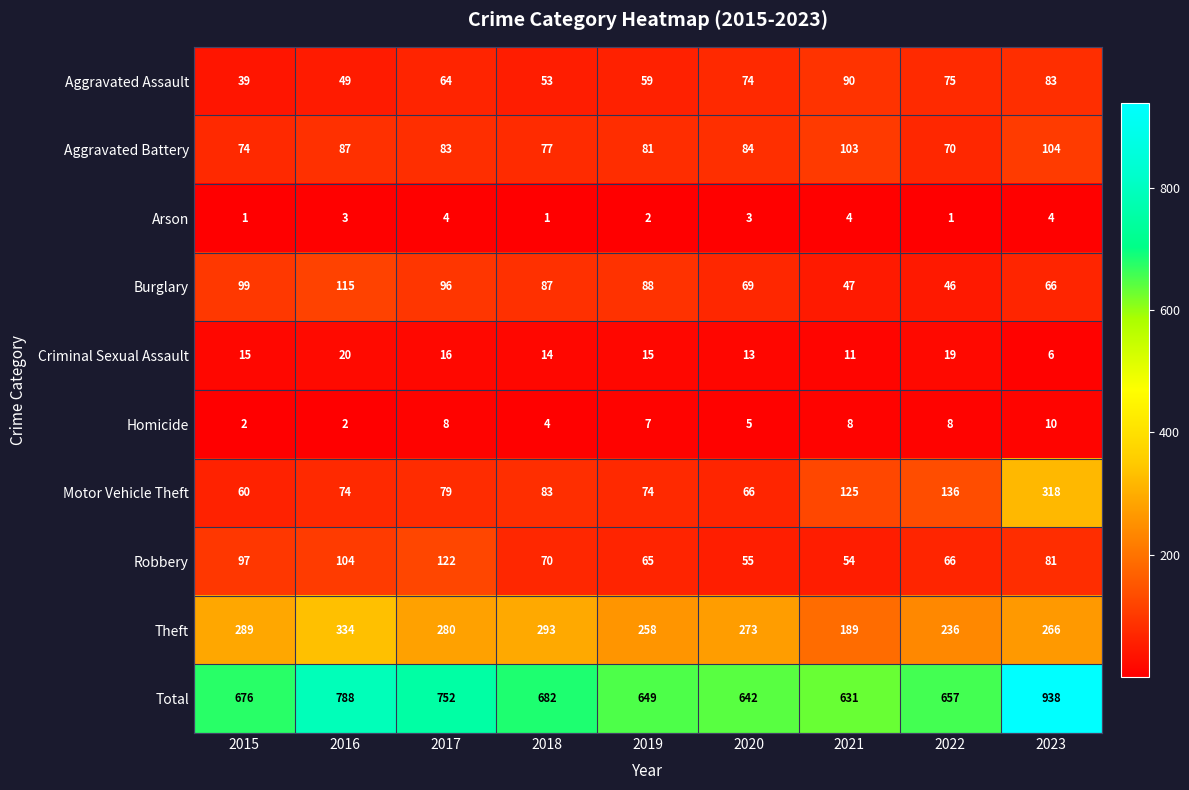

What is the total value across all series at 2023?

1876